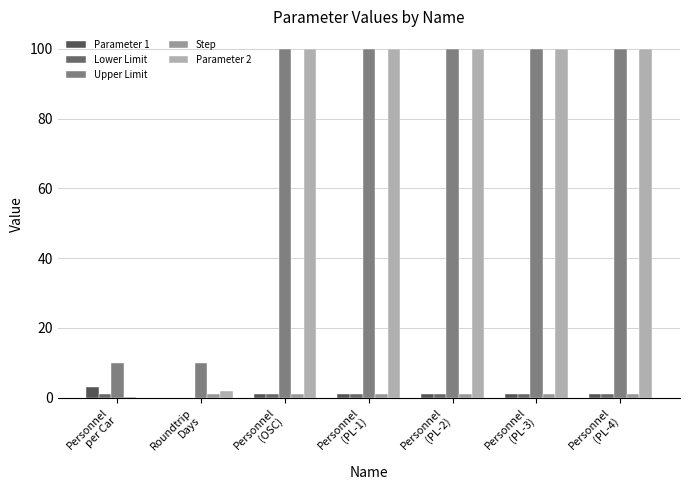

How many categories are shown in the chart?

7